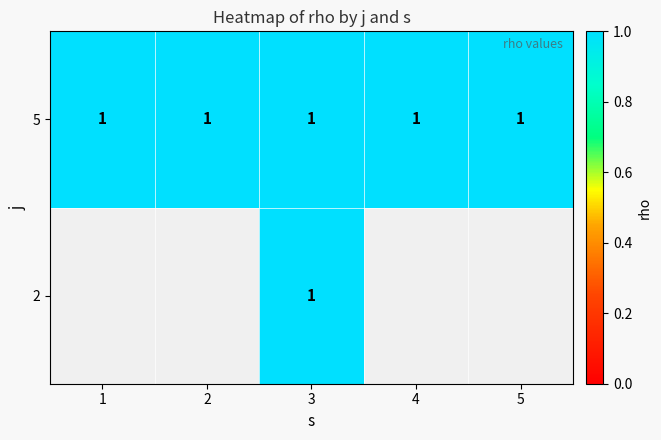

Is the value of 5 at 1 greater than the value of 2 at 5?

No